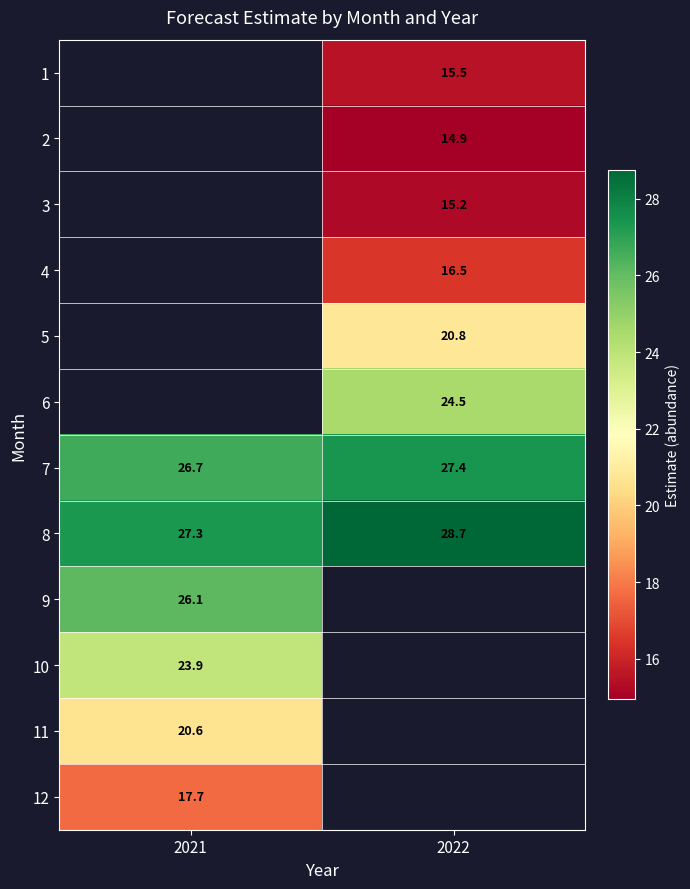

Is the value of 8 at 2021 greater than the value of 7 at 2021?

Yes